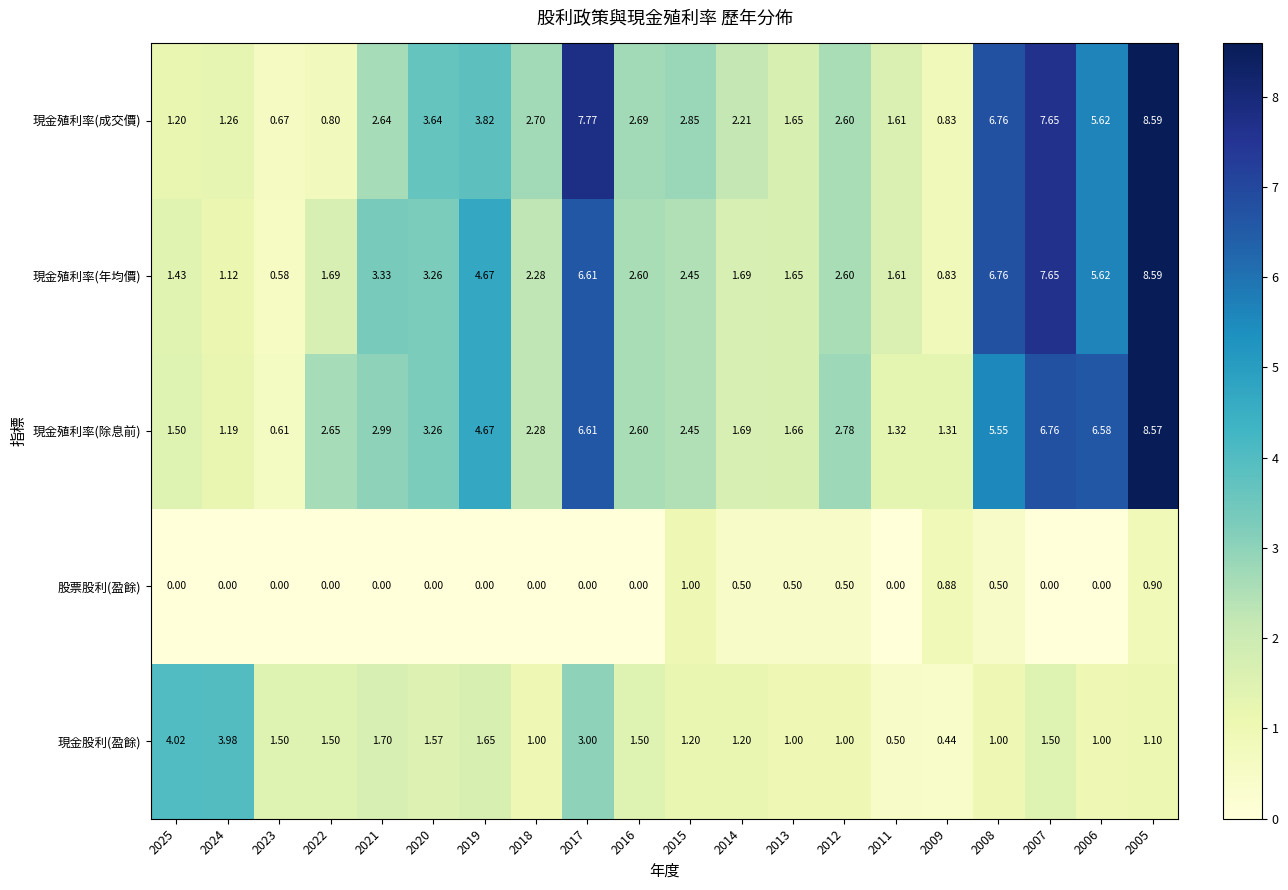

Is the value of 股票股利(盈餘) at 2009 greater than the value of 現金殖利率(成交價) at 2017?

No